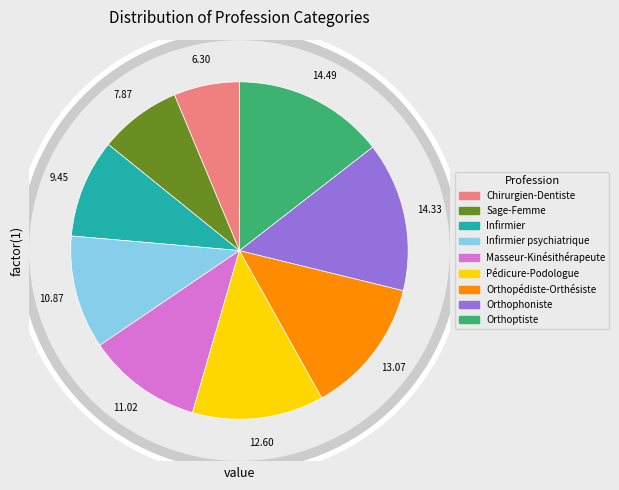

Is there any slice that represents more than half of the pie?

No